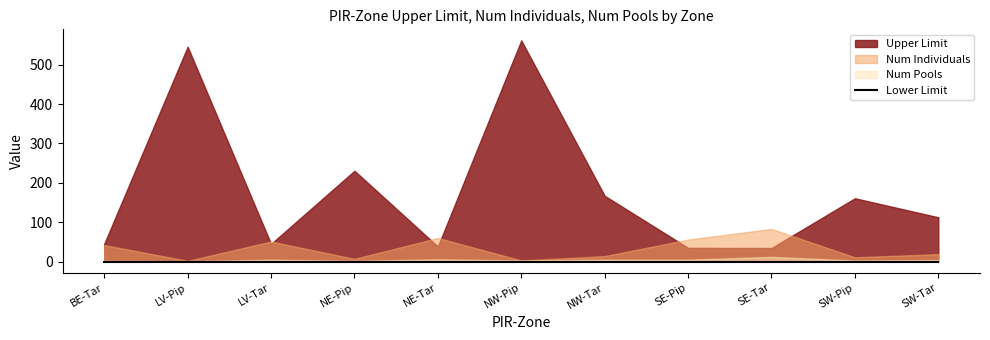

How many lines are shown in the chart?

4